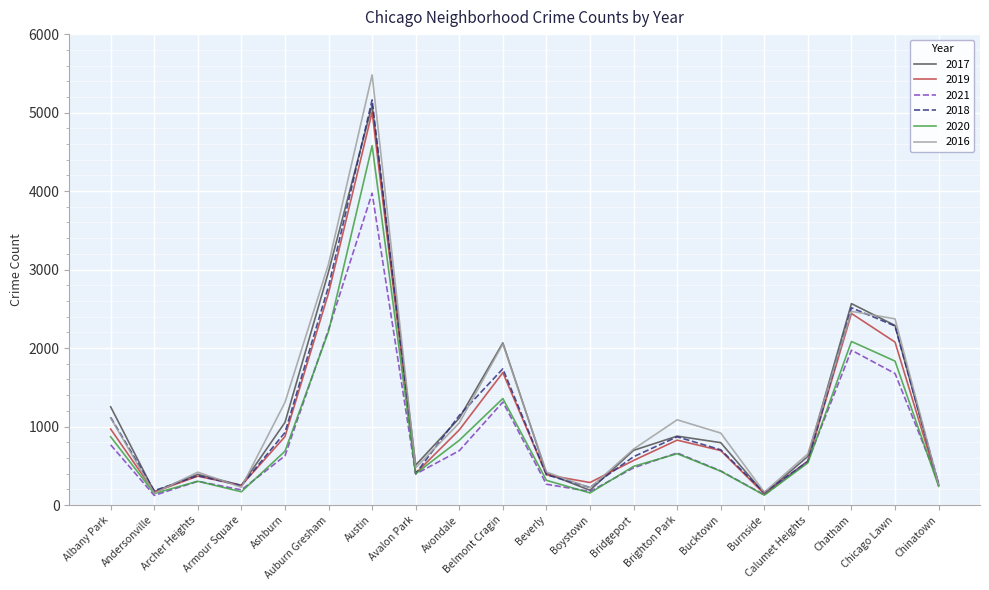

What is the lowest value of the 2019 series?

142